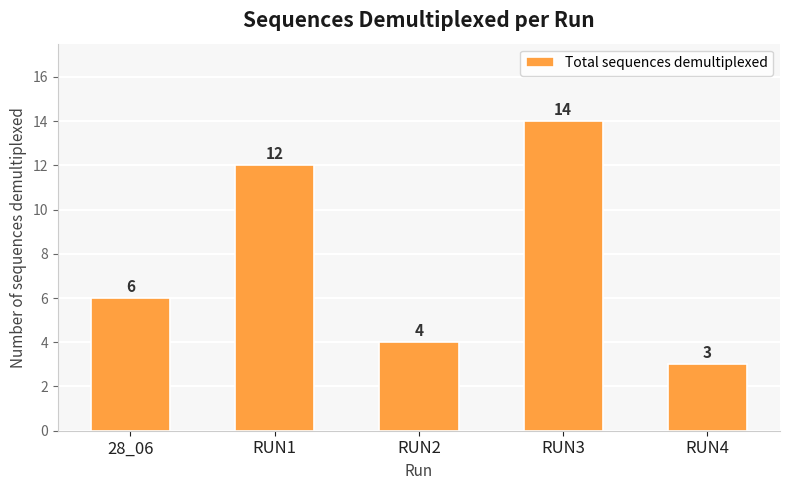

What is the smallest value displayed?

3